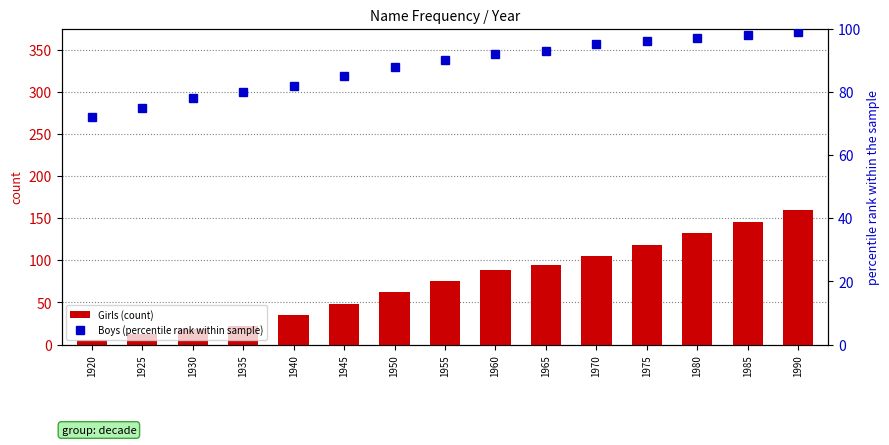

What is the sum of the Boys (percentile rank within sample) values at 1975 and 1965?

189